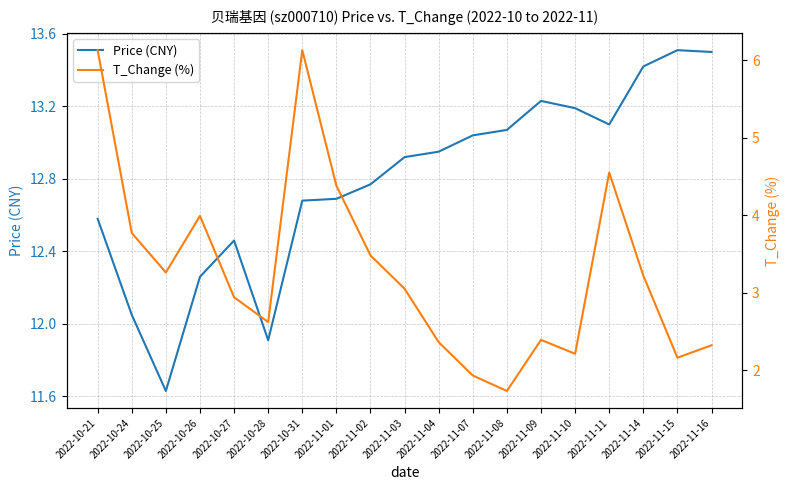

Reading right to left, extract all data points from this chart.

Price (CNY): 2022-11-16=13.5	2022-11-15=13.5	2022-11-14=13.4	2022-11-11=13.1	2022-11-10=13.2	2022-11-09=13.2	2022-11-08=13.1	2022-11-07=13.0	2022-11-04=12.9	2022-11-03=12.9	2022-11-02=12.8	2022-11-01=12.7	2022-10-31=12.7	2022-10-28=11.9	2022-10-27=12.5	2022-10-26=12.3	2022-10-25=11.6	2022-10-24=12.1	2022-10-21=12.6
T_Change (%): 2022-11-16=2.3	2022-11-15=2.2	2022-11-14=3.2	2022-11-11=4.5	2022-11-10=2.2	2022-11-09=2.4	2022-11-08=1.7	2022-11-07=1.9	2022-11-04=2.4	2022-11-03=3.0	2022-11-02=3.5	2022-11-01=4.4	2022-10-31=6.1	2022-10-28=2.6	2022-10-27=2.9	2022-10-26=4.0	2022-10-25=3.3	2022-10-24=3.8	2022-10-21=6.1